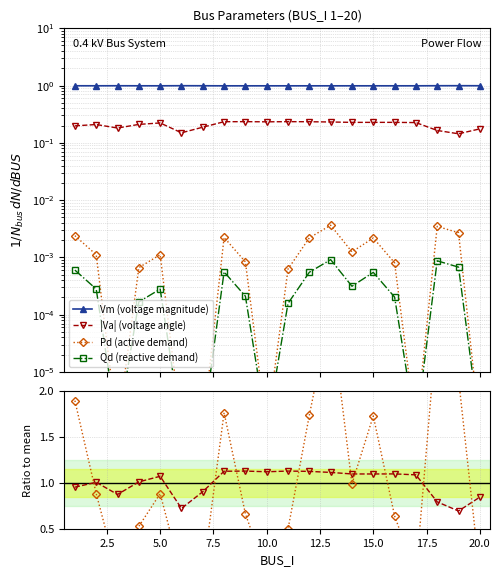

Reading left to right, transcribe all the data shown in this chart.

Vm (voltage magnitude): 1.0	1.0	1.0	1.0	1.0	1.0	1.0	1.0	1.0	1.0	1.0	1.0	1.0	1.0	1.0	1.0	1.0	1.0	1.0	1.0
|Va| (voltage angle): 0.2	0.2	0.2	0.2	0.2	0.1	0.2	0.2	0.2	0.2	0.2	0.2	0.2	0.2	0.2	0.2	0.2	0.2	0.1	0.2
Pd (active demand): 0.0	0.0	0.0	0.0	0.0	0.0	0.0	0.0	0.0	0.0	0.0	0.0	0.0	0.0	0.0	0.0	0.0	0.0	0.0	0.0
Qd (reactive demand): 0.0	0.0	0.0	0.0	0.0	0.0	0.0	0.0	0.0	0.0	0.0	0.0	0.0	0.0	0.0	0.0	0.0	0.0	0.0	0.0
Ratio |Va|: 1.0	1.0	0.9	1.0	1.1	0.7	0.9	1.1	1.1	1.1	1.1	1.1	1.1	1.1	1.1	1.1	1.1	0.8	0.7	0.8
Ratio Pd: 1.9	0.9	0.0	0.5	0.9	0.0	0.0	1.8	0.7	0.0	0.5	1.7	2.9	1.0	1.7	0.6	0.0	2.8	2.1	0.0